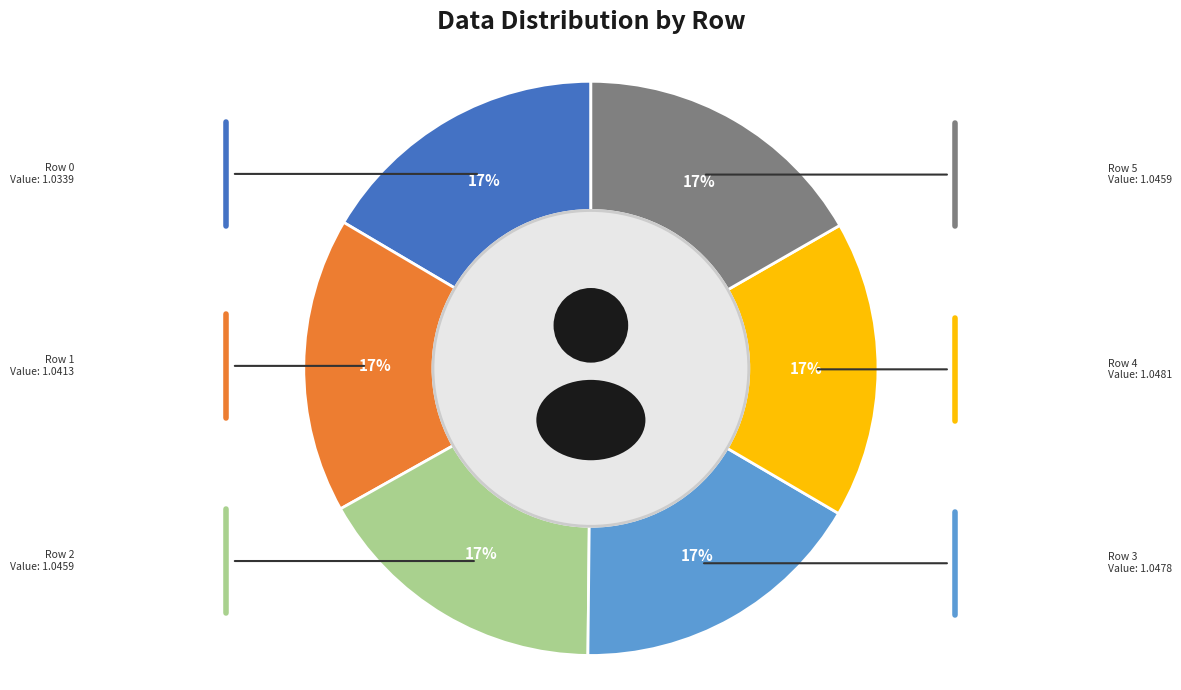

Is it true that Row 4 is 17% of the pie?

True